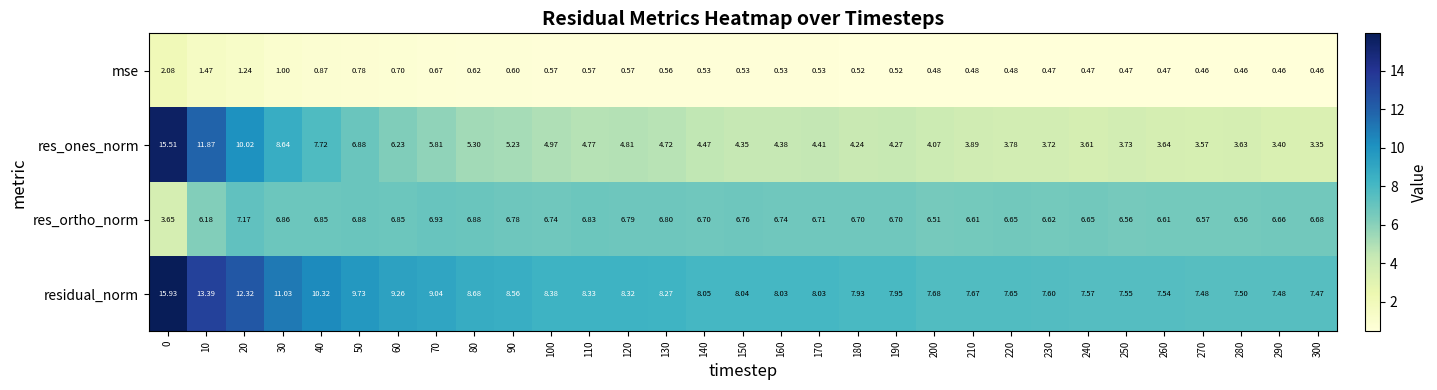

Between 240 and 270, which series saw the biggest shift?

residual_norm